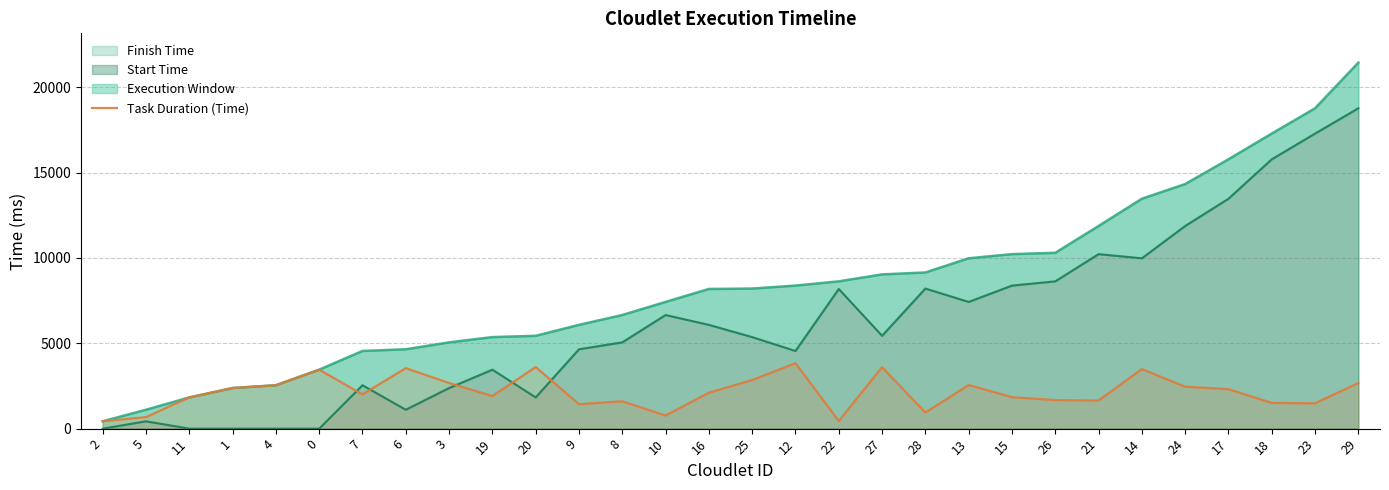

How many lines are shown in the chart?

1